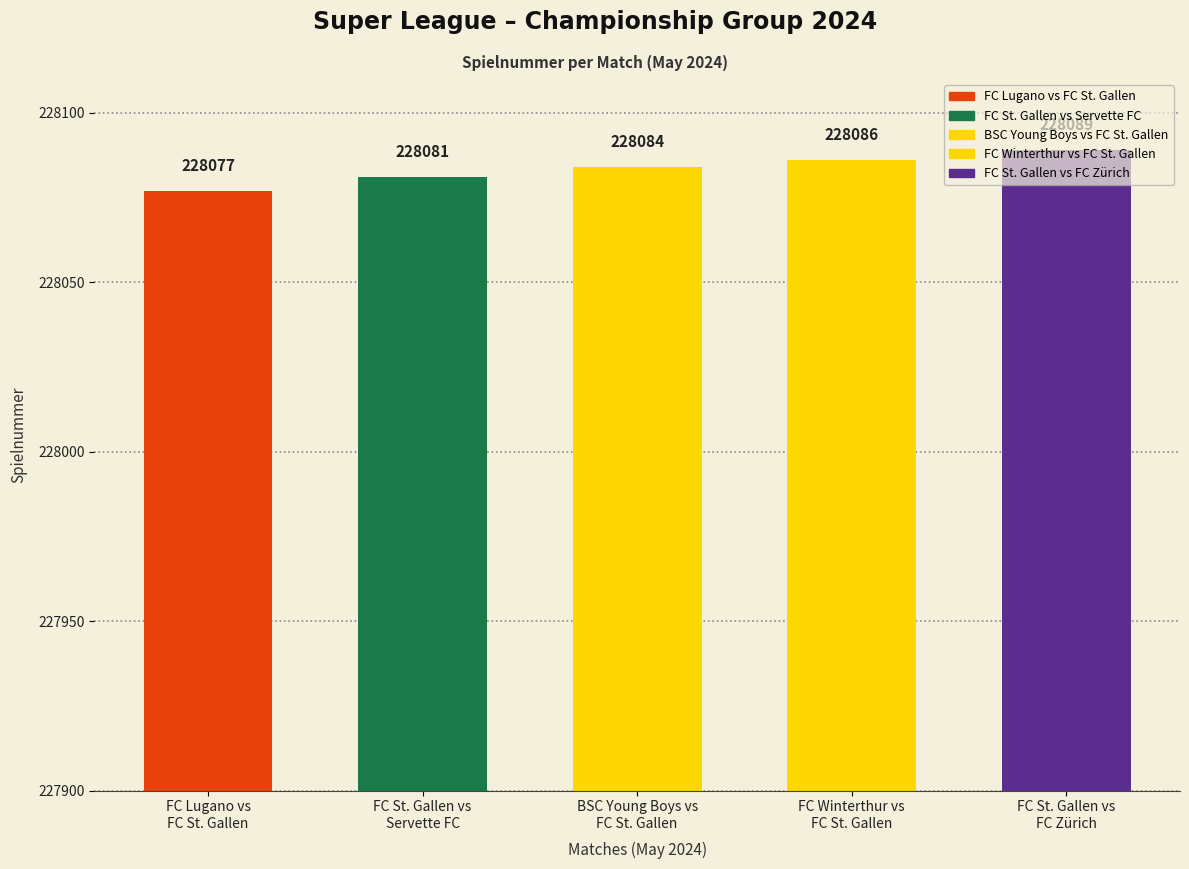

Count the number of values greater than 228084.

2